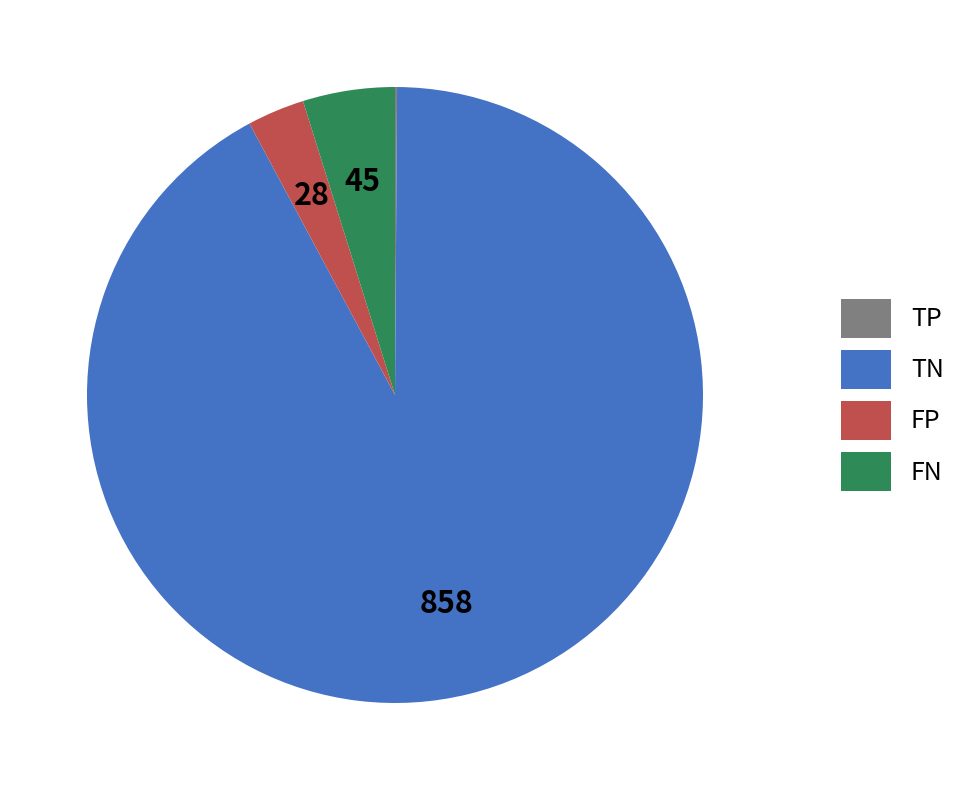

Which category has the biggest portion of the pie?

TN